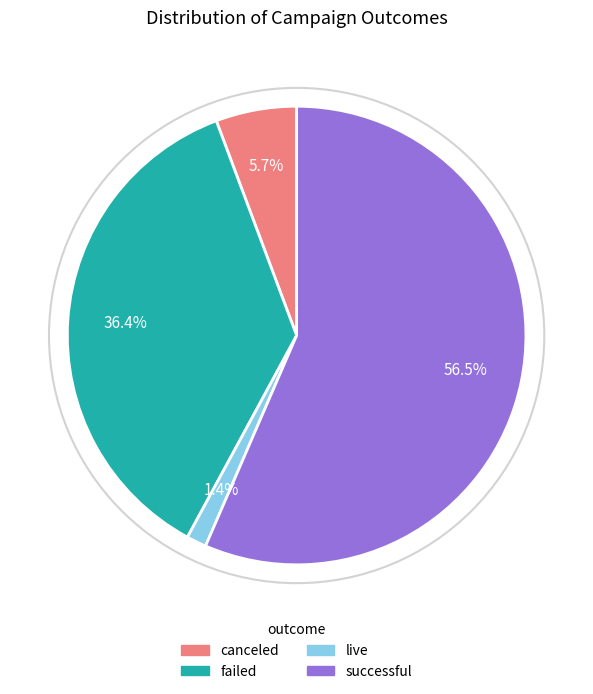

Does live represent more than half of the total?

No